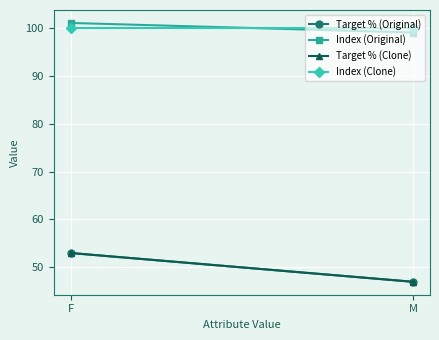

What is the label of the 2nd point from the left?

M